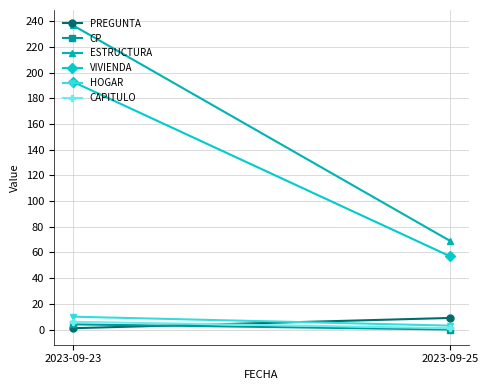

What is the value of the HOGAR point at the 2nd from the left?

3